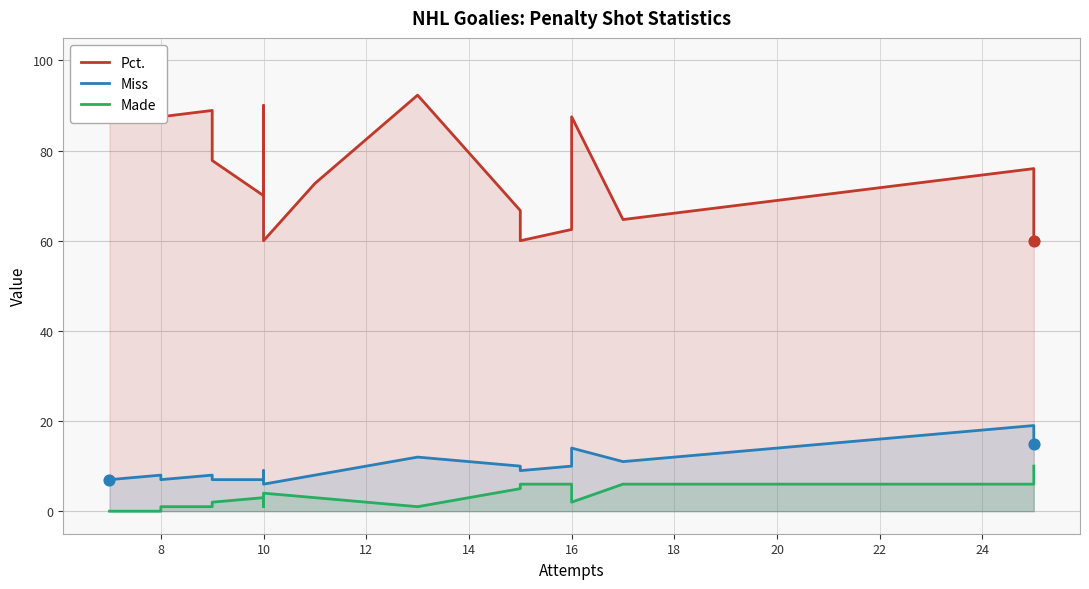

What are all the series names shown in the legend?

Pct., Miss, Made